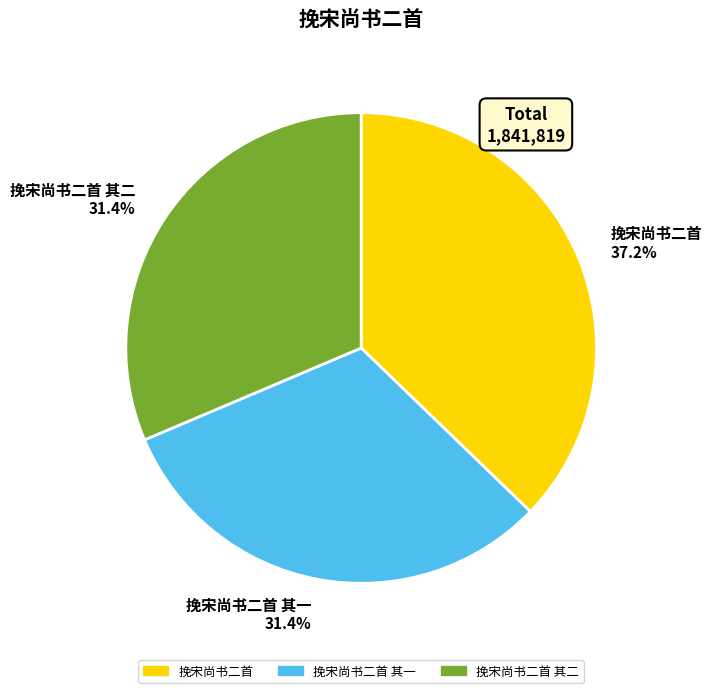

Which slice is the largest?

挽宋尚书二首 37.2%